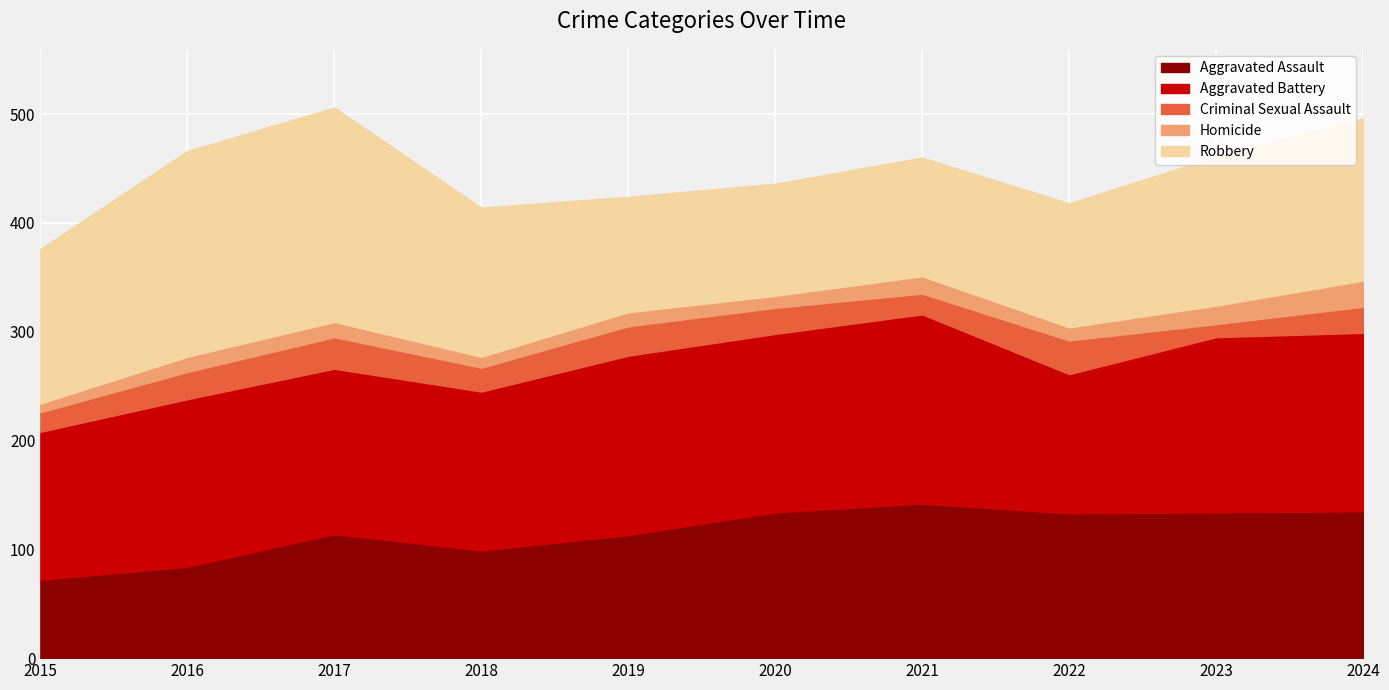

What is the difference between the highest and lowest values at 2024?

140